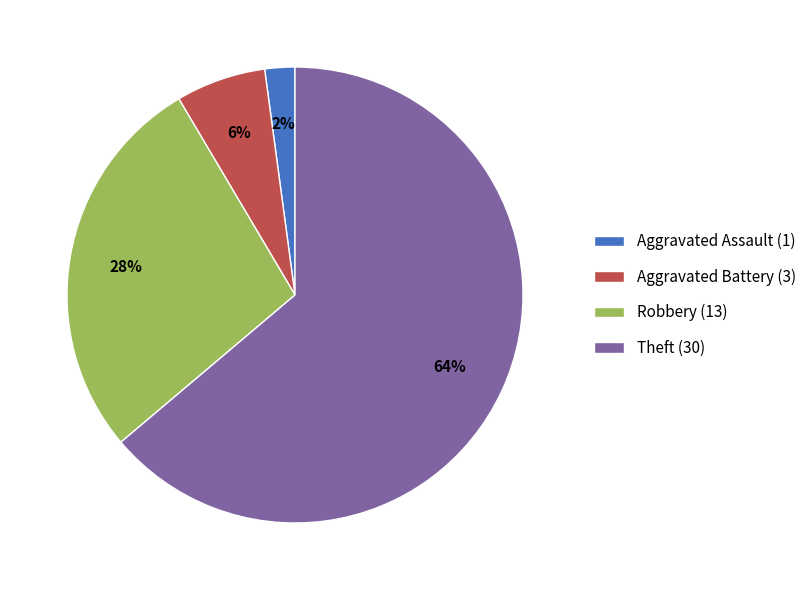

Combined, do Theft (30) and Aggravated Assault (1) account for over 50%?

Yes